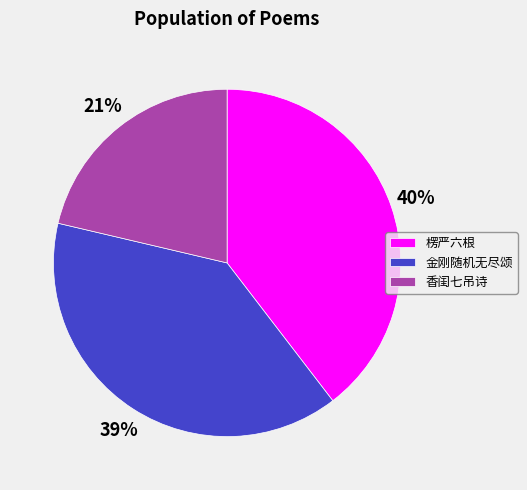

To the nearest percent, what percentage of the pie is 楞严六根?

40%